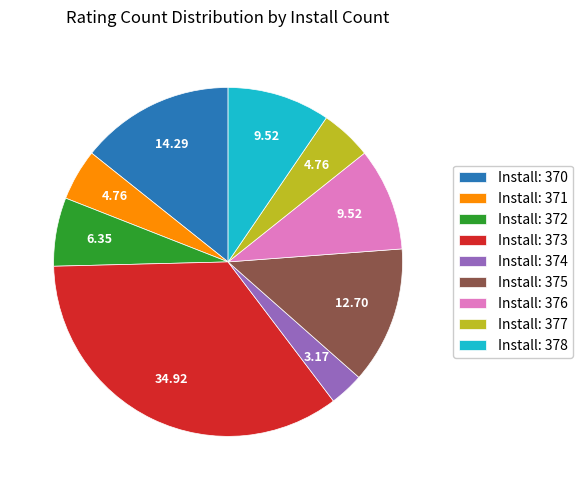

How many segments does this pie chart have?

9